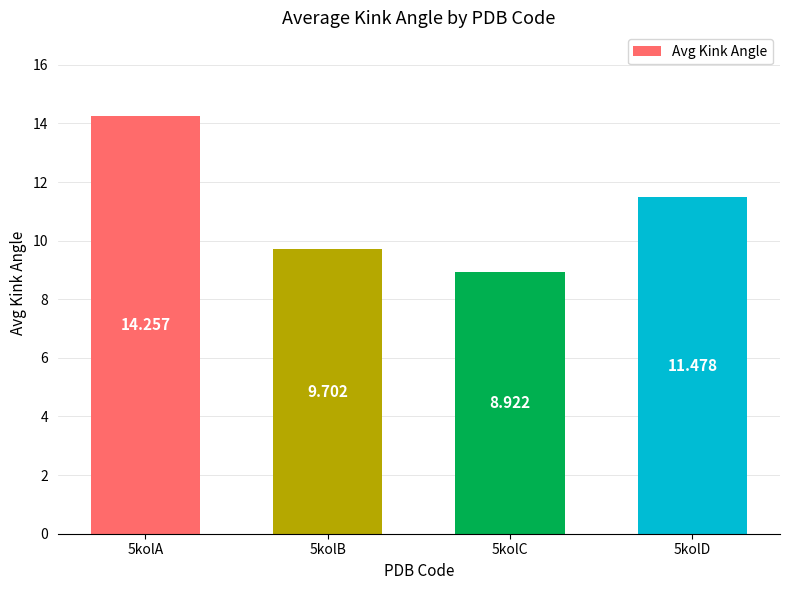

Rank the categories by value from lowest to highest.

5kolC, 5kolB, 5kolD, 5kolA